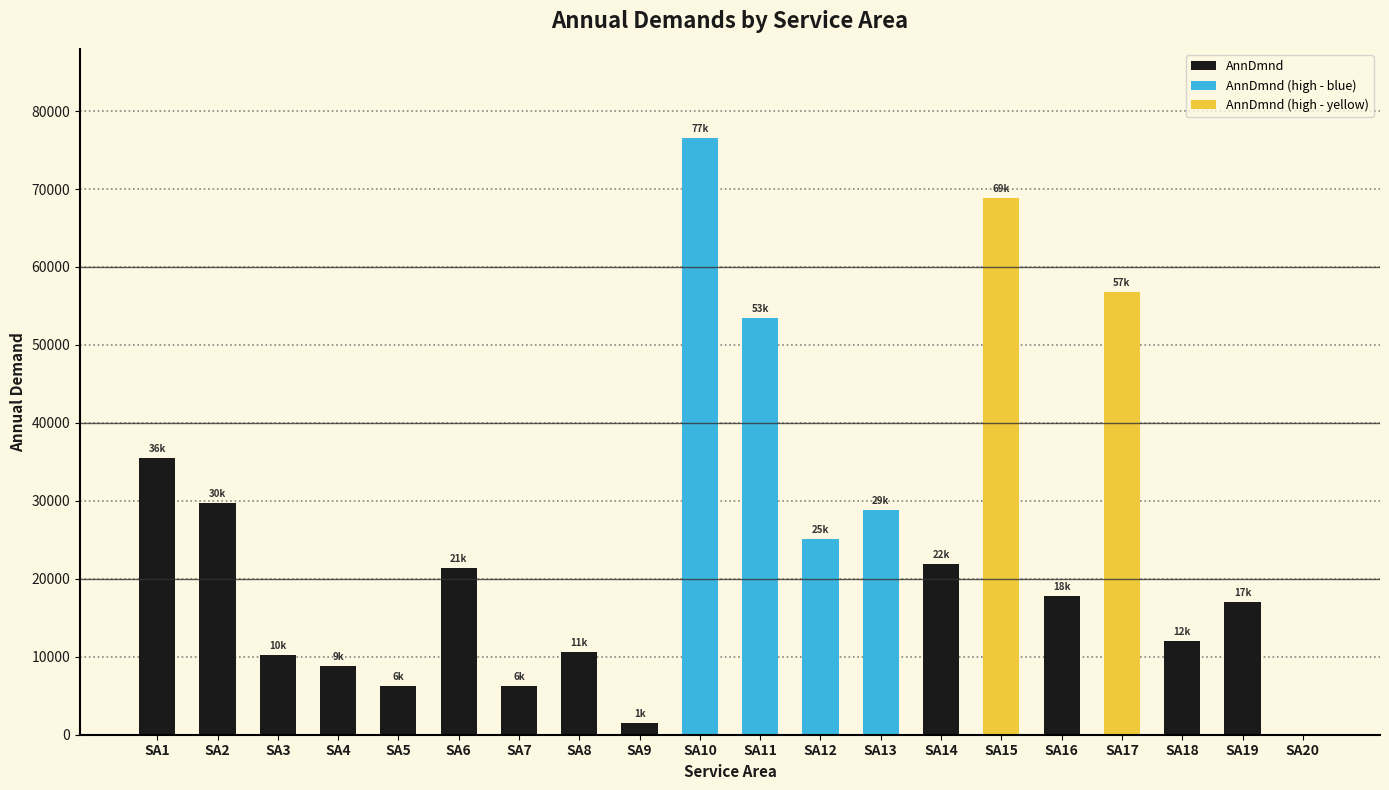

What is the difference between the maximum and minimum values?

76507.6